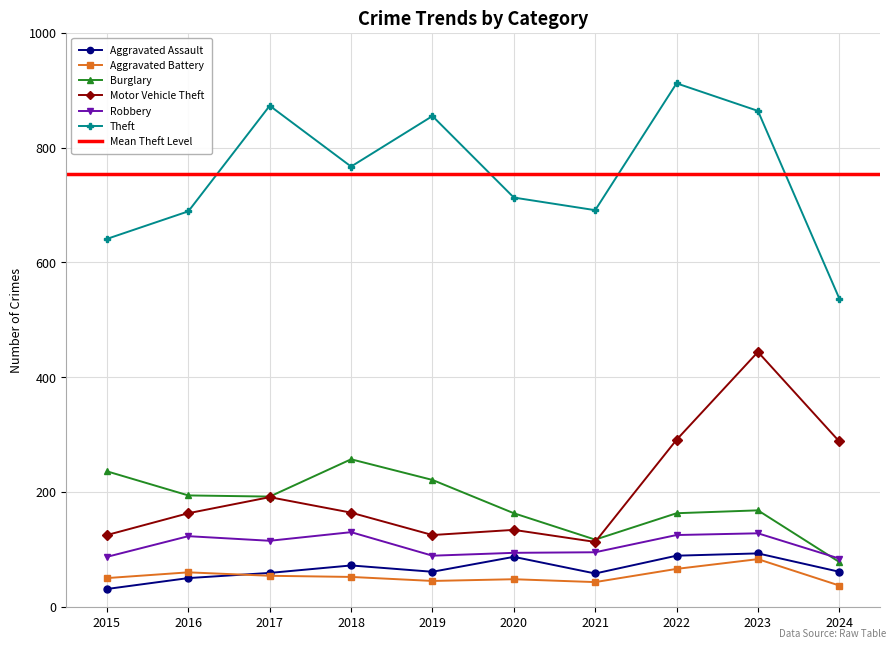

Reading left to right, list all the values displayed in this chart.

Aggravated Assault: 31	50	59	72	61	87	58	89	93	61
Aggravated Battery: 50	60	54	52	45	48	43	66	83	37
Burglary: 236	194	192	257	221	163	117	163	168	78
Motor Vehicle Theft: 125	163	191	164	125	134	113	291	444	288
Robbery: 87	123	115	130	89	94	95	125	128	84
Theft: 641	689	873	767	855	713	691	912	864	537